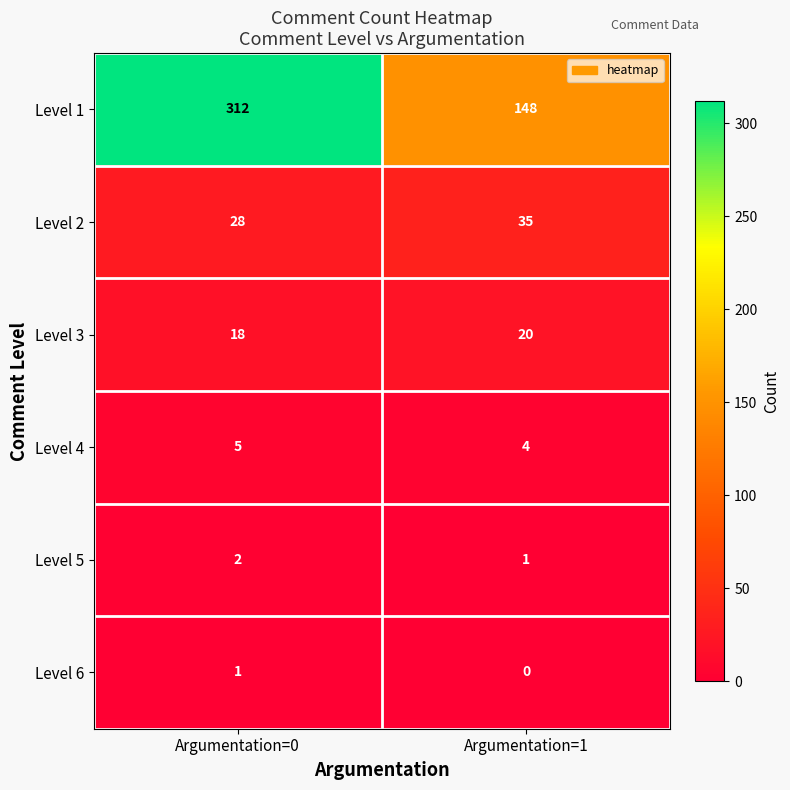

What is the maximum value shown in the chart?

312